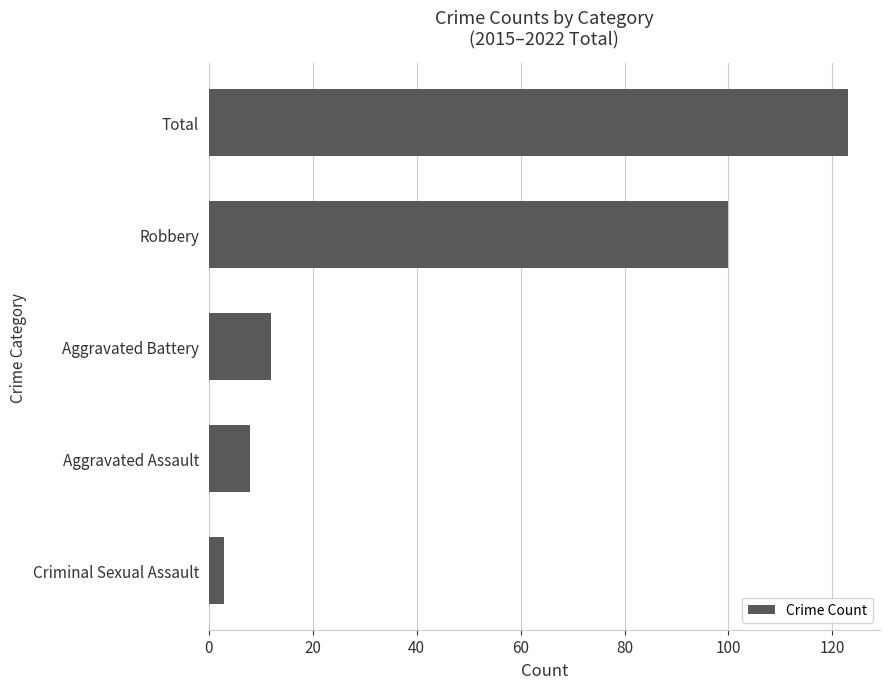

How many values are below 12?

2